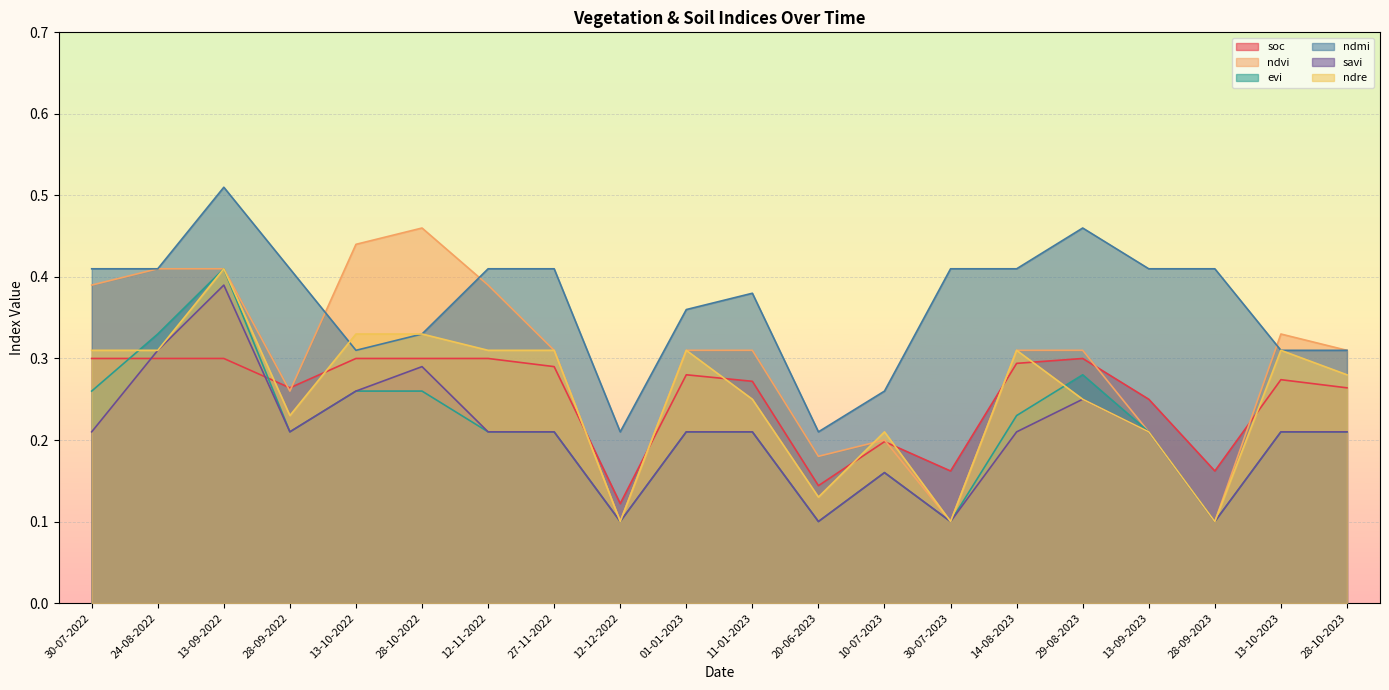

True or false: ndmi has a value of 0.4 at 28-09-2022.

True